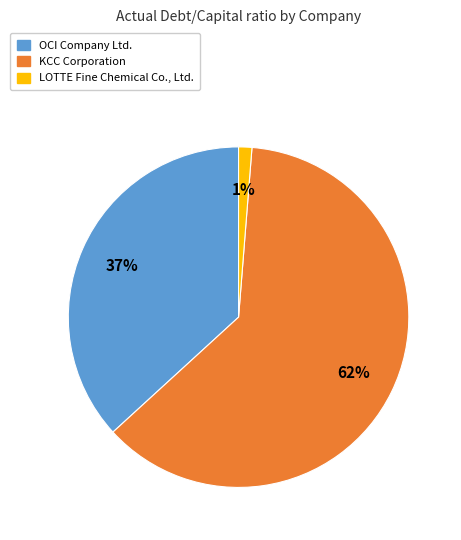

Which category has the biggest portion of the pie?

KCC Corporation